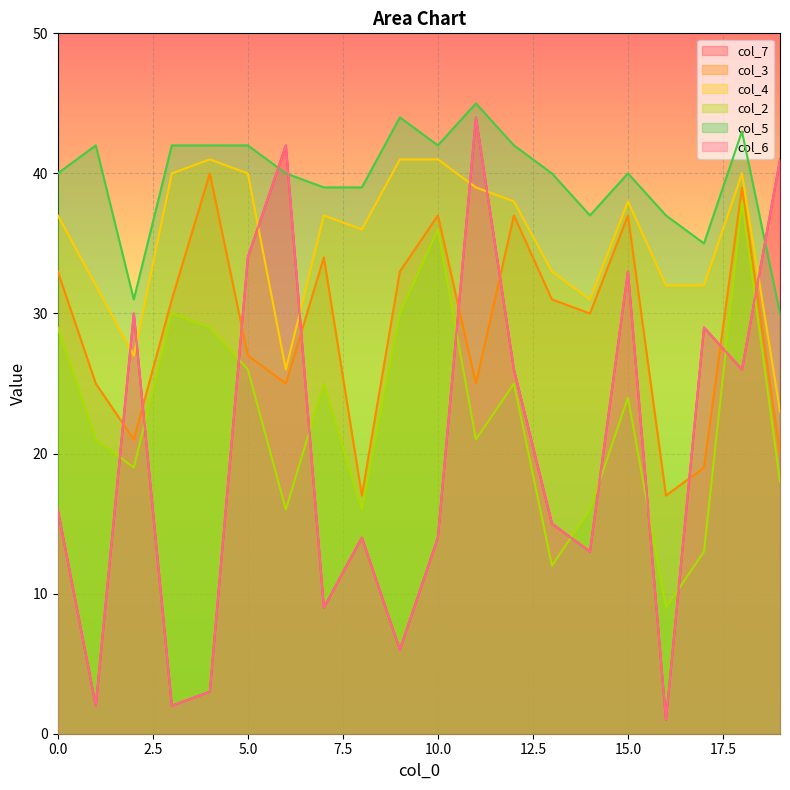

Which label corresponds to the smallest value in the chart?

16